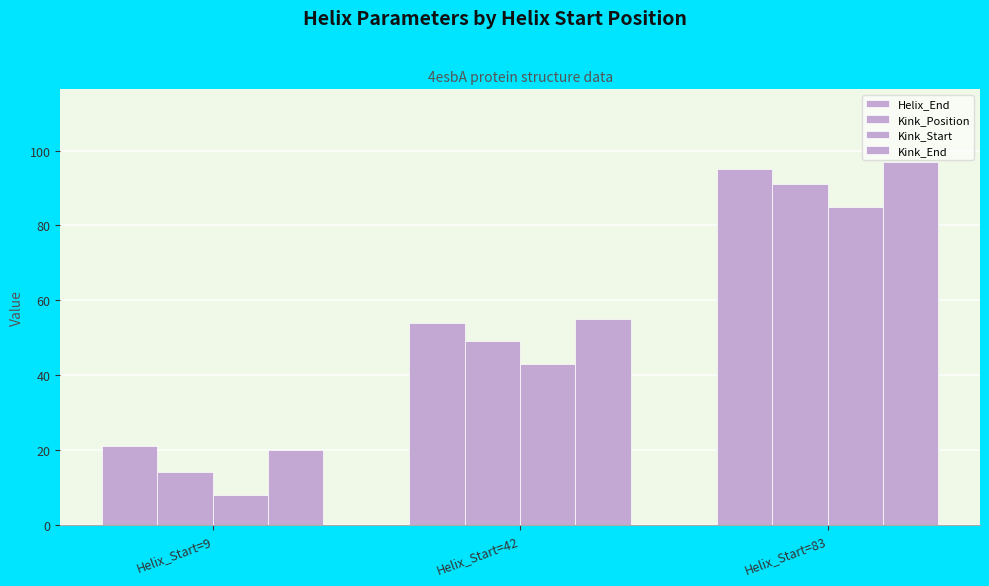

What is the value of the Kink_End bar at the 3rd from the left?

97